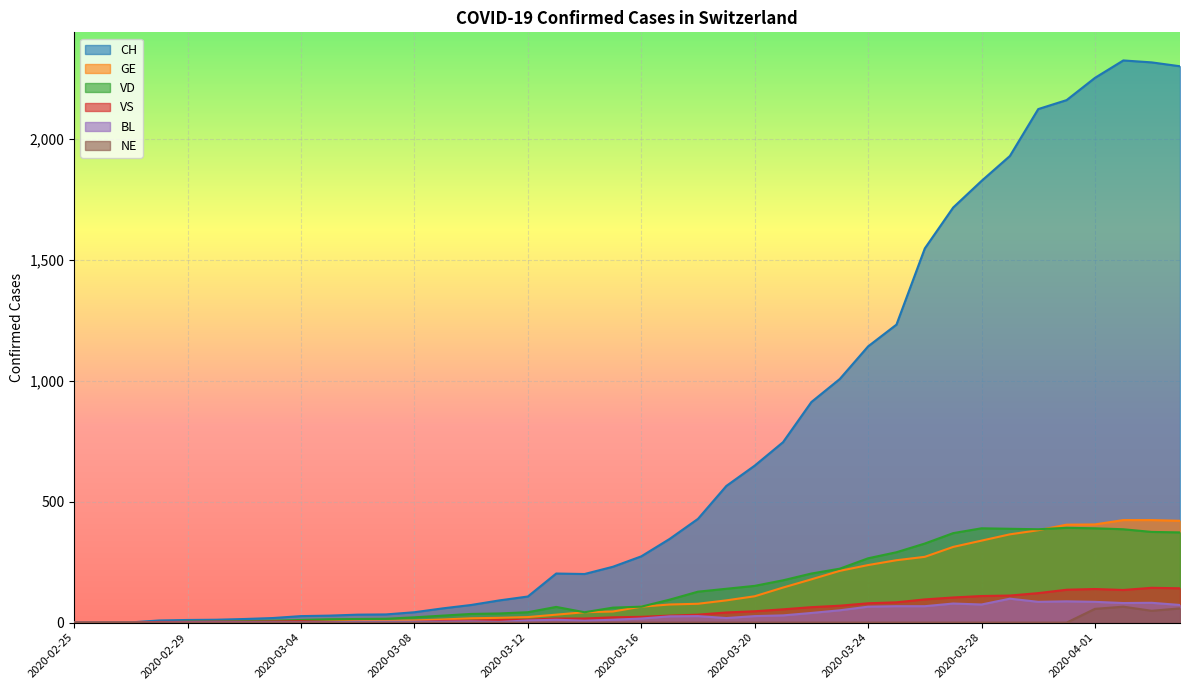

Which series has the largest total across all categories?

CH